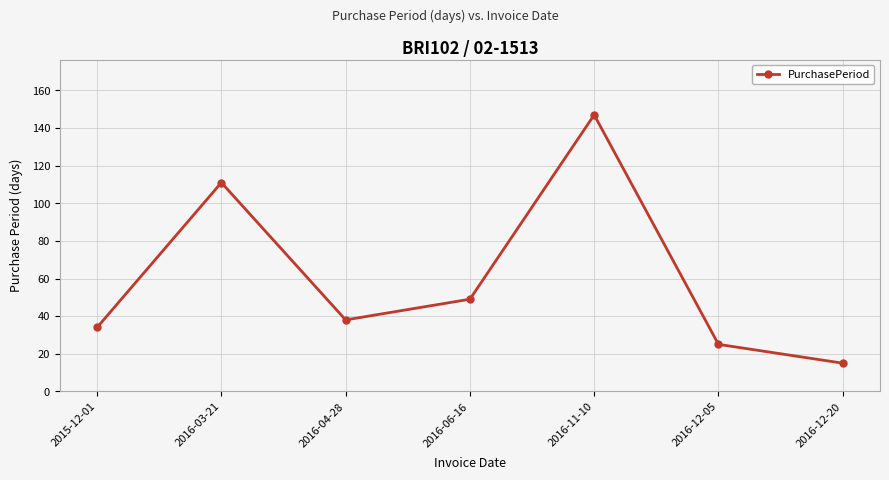

What is the change in value from 2016-04-28 to 2016-06-16?

+11